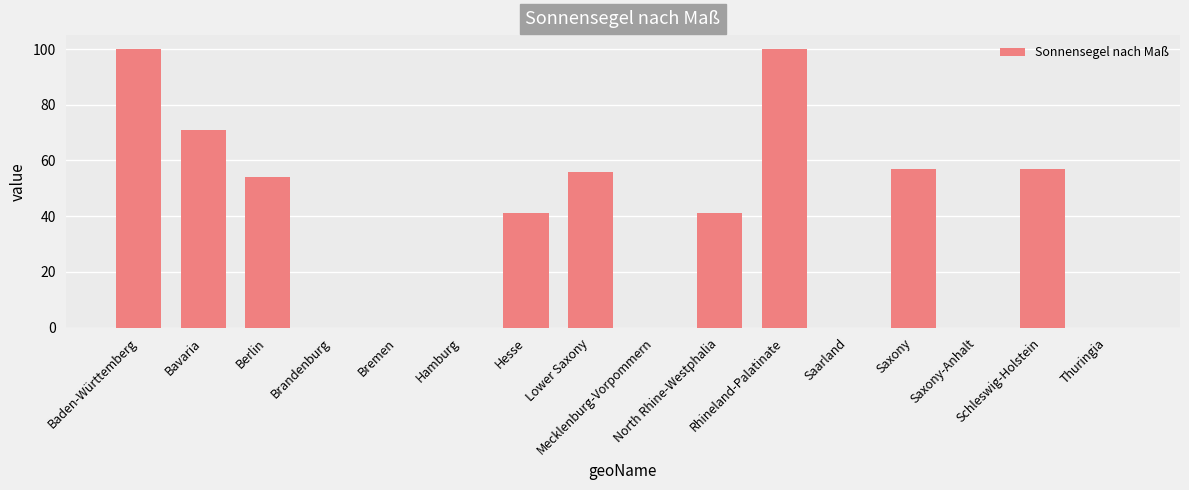

Count the number of data series in this chart.

1